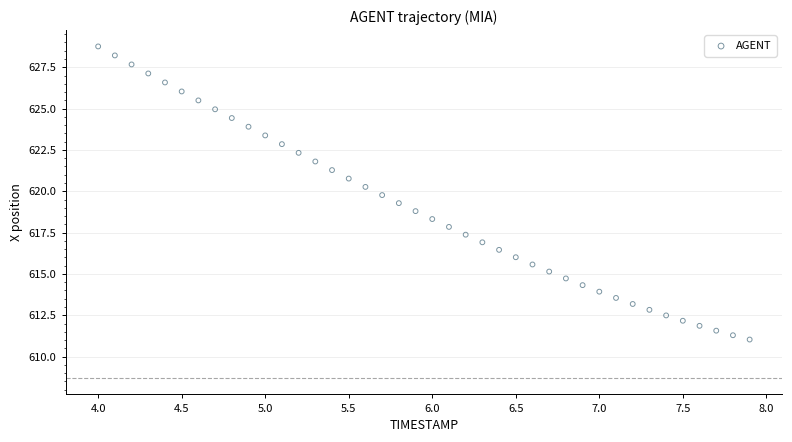

What is the range of Y values (max minus min)?

17.7